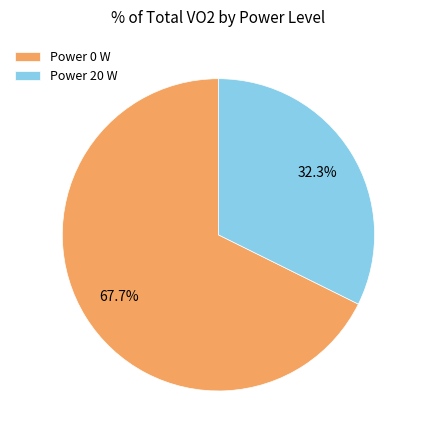

How many slices are in this pie chart?

2